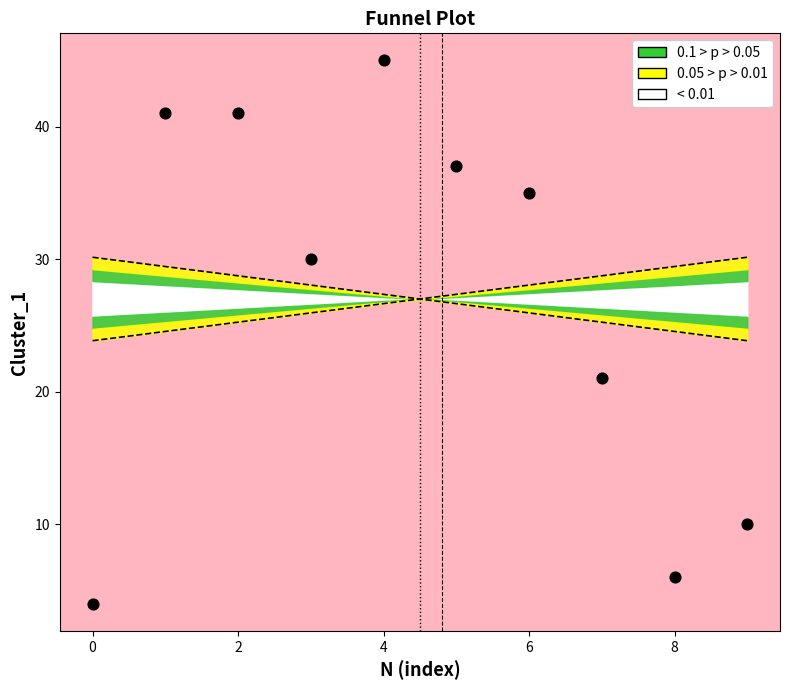

What is the range of Y values (max minus min)?

41